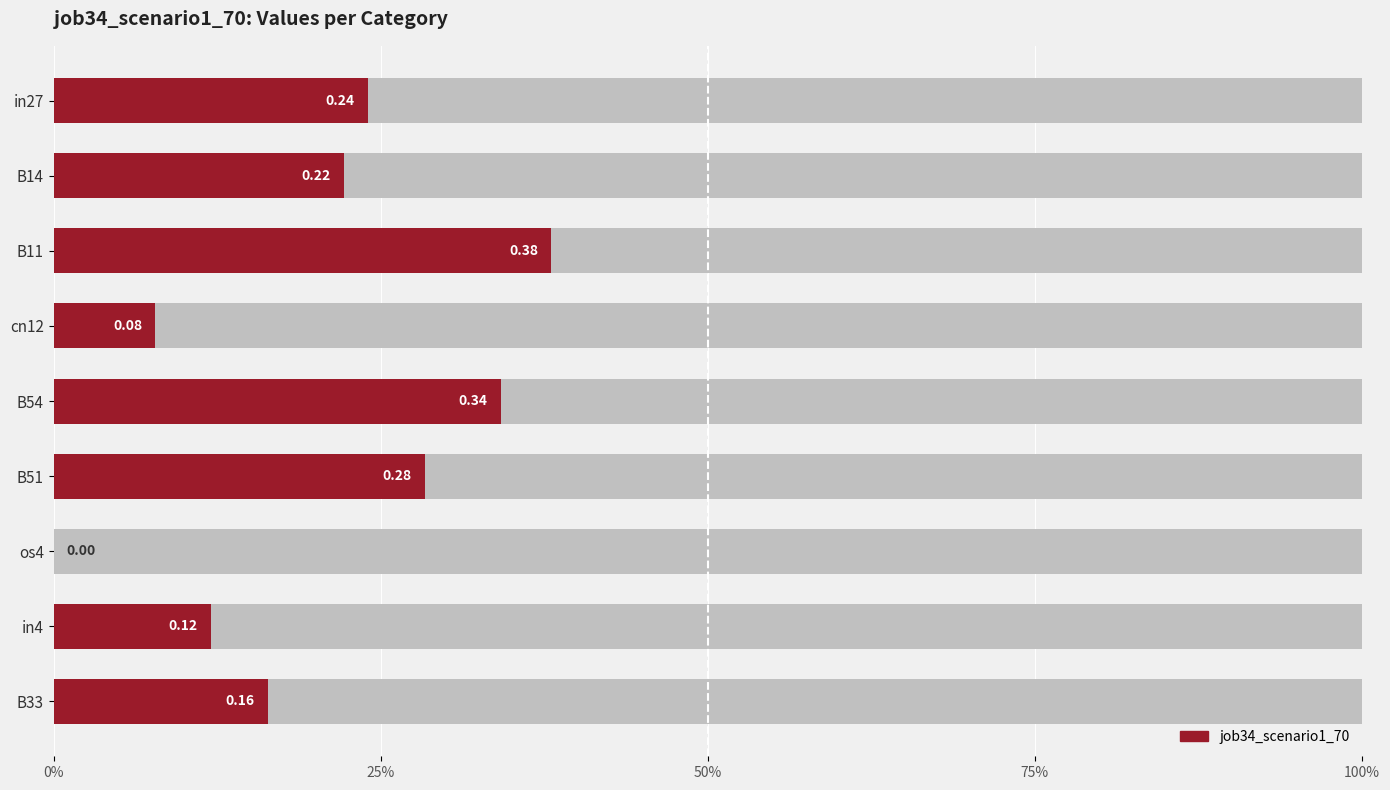

What is the sum of the values at B51 and B54?

0.6